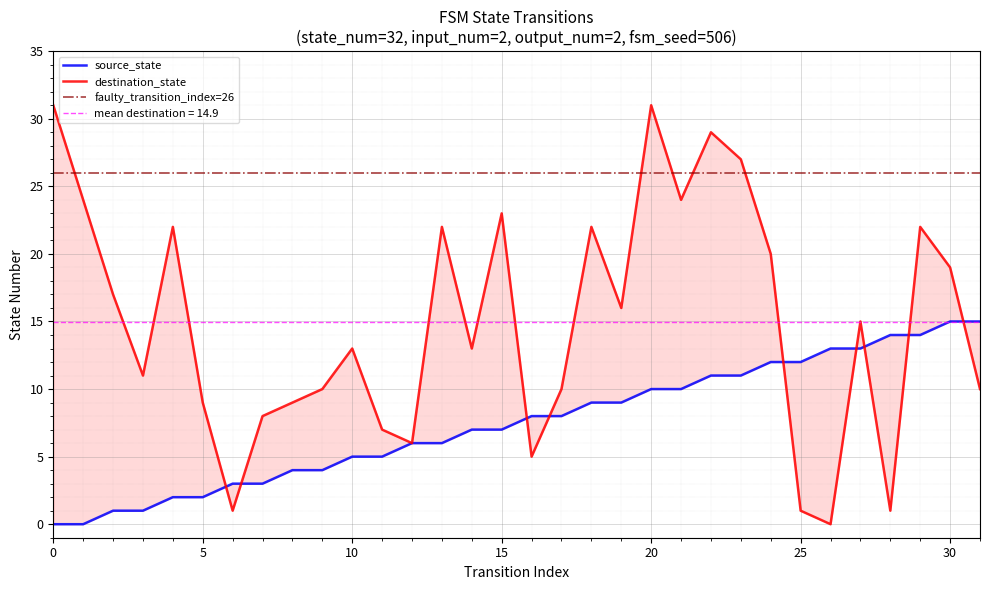

What is the sum of all source_state values?

240